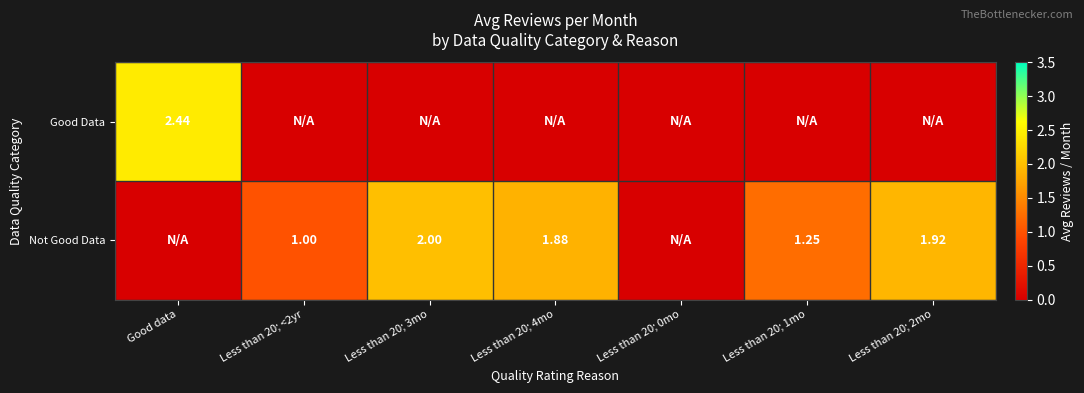

Which category has the highest value across all series?

Good data